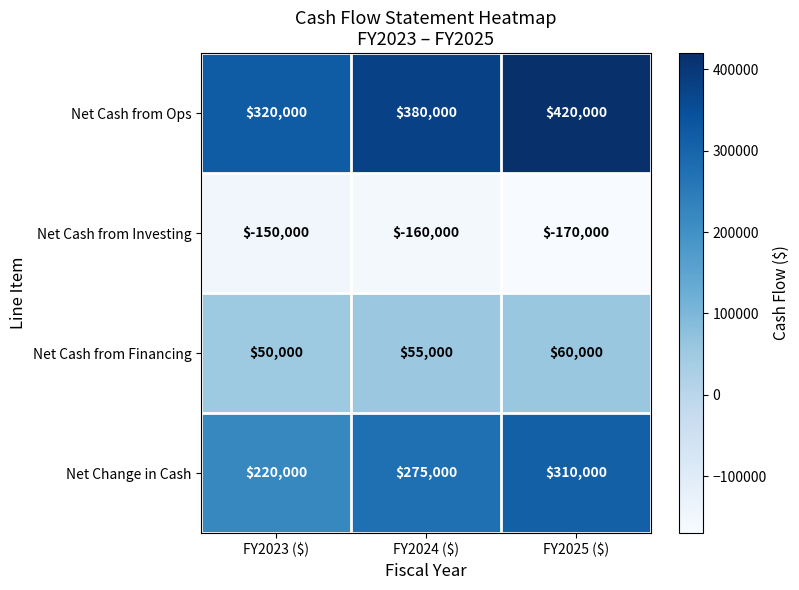

List the series in order of their overall mean, lowest first.

Net Cash from Investing, Net Cash from Financing, Net Change in Cash, Net Cash from Ops